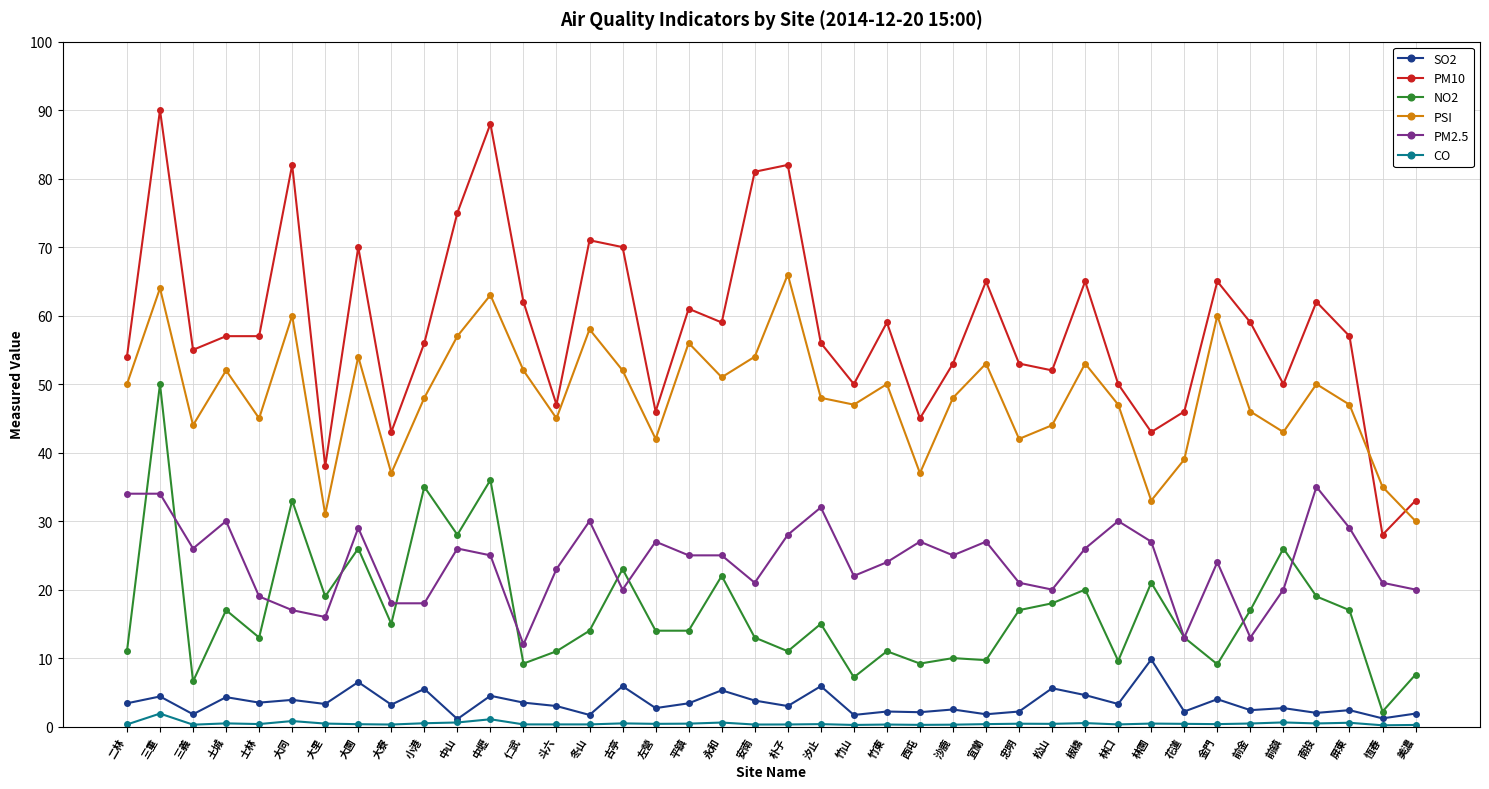

What is the approximate value of CO at 斗六?

0.3